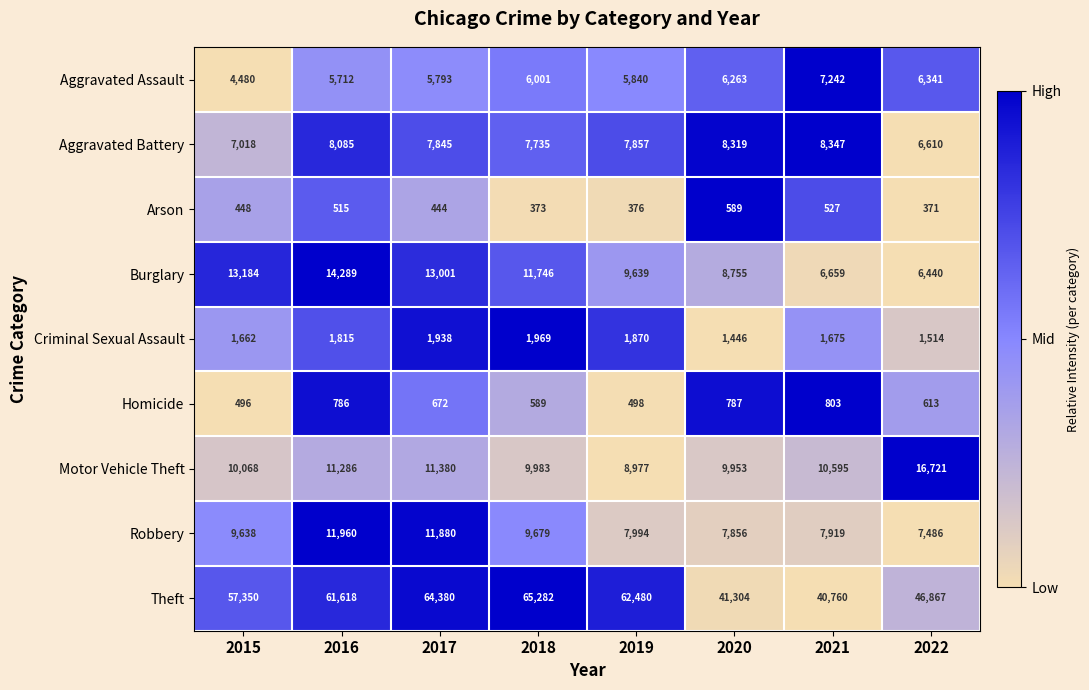

At which category is the sum across all series the highest?

2017